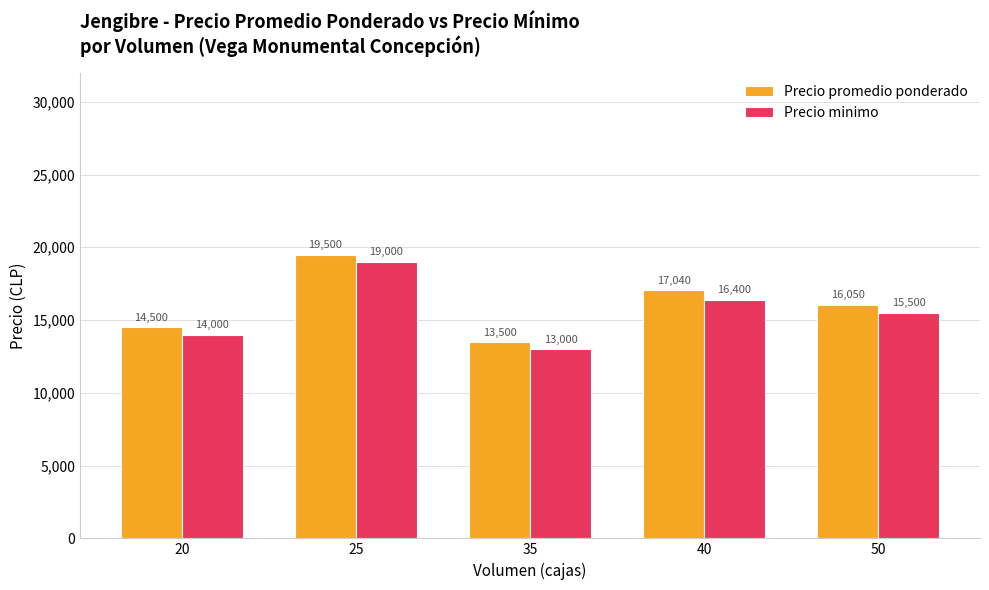

Between 20 and 40, which series saw the biggest shift?

Precio promedio ponderado